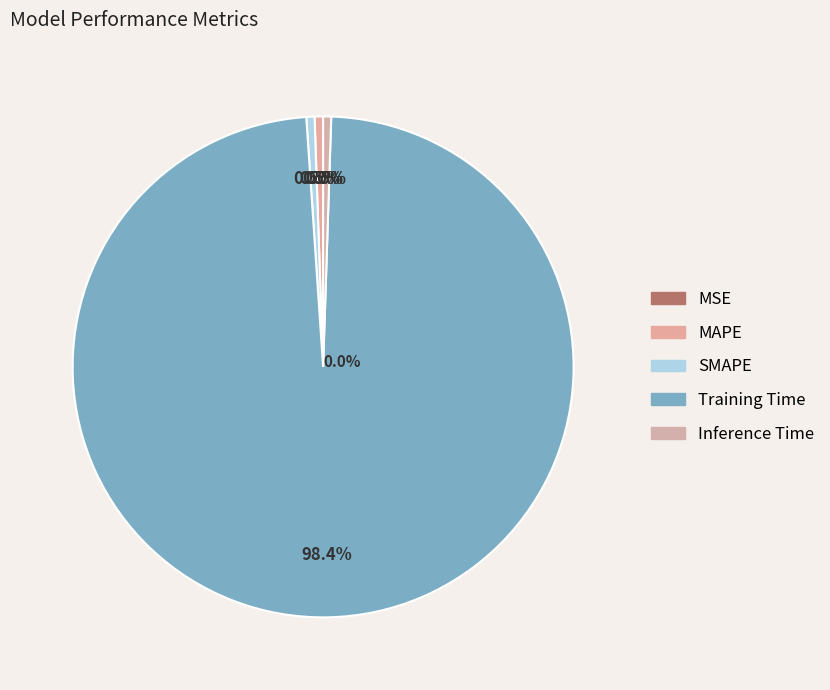

Which slice is the smallest?

MSE